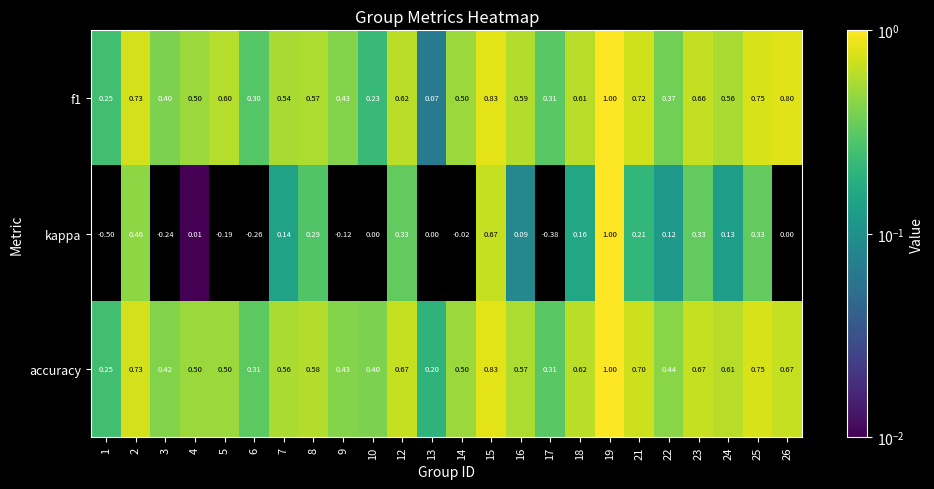

At how many categories does at least one series exceed 0?

24